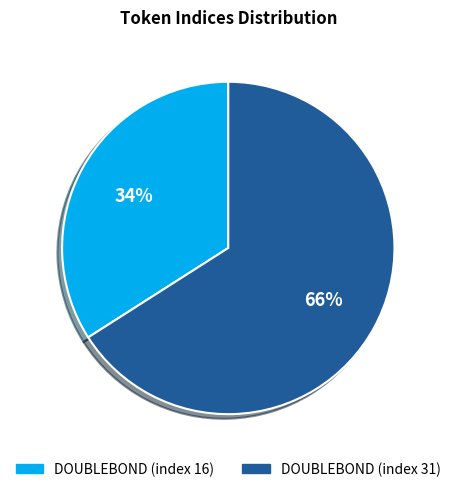

Which category accounts for the majority?

DOUBLEBOND (index 31)